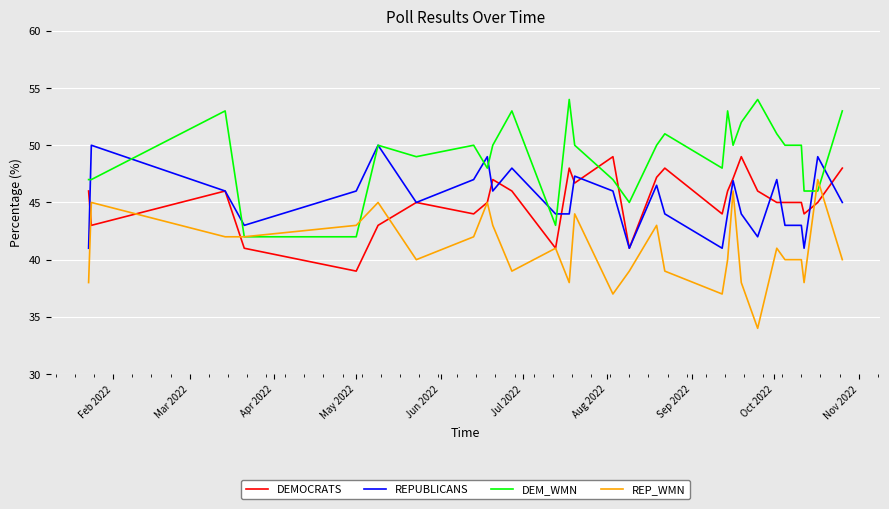

What is the maximum value for REP_WMN?

47.0